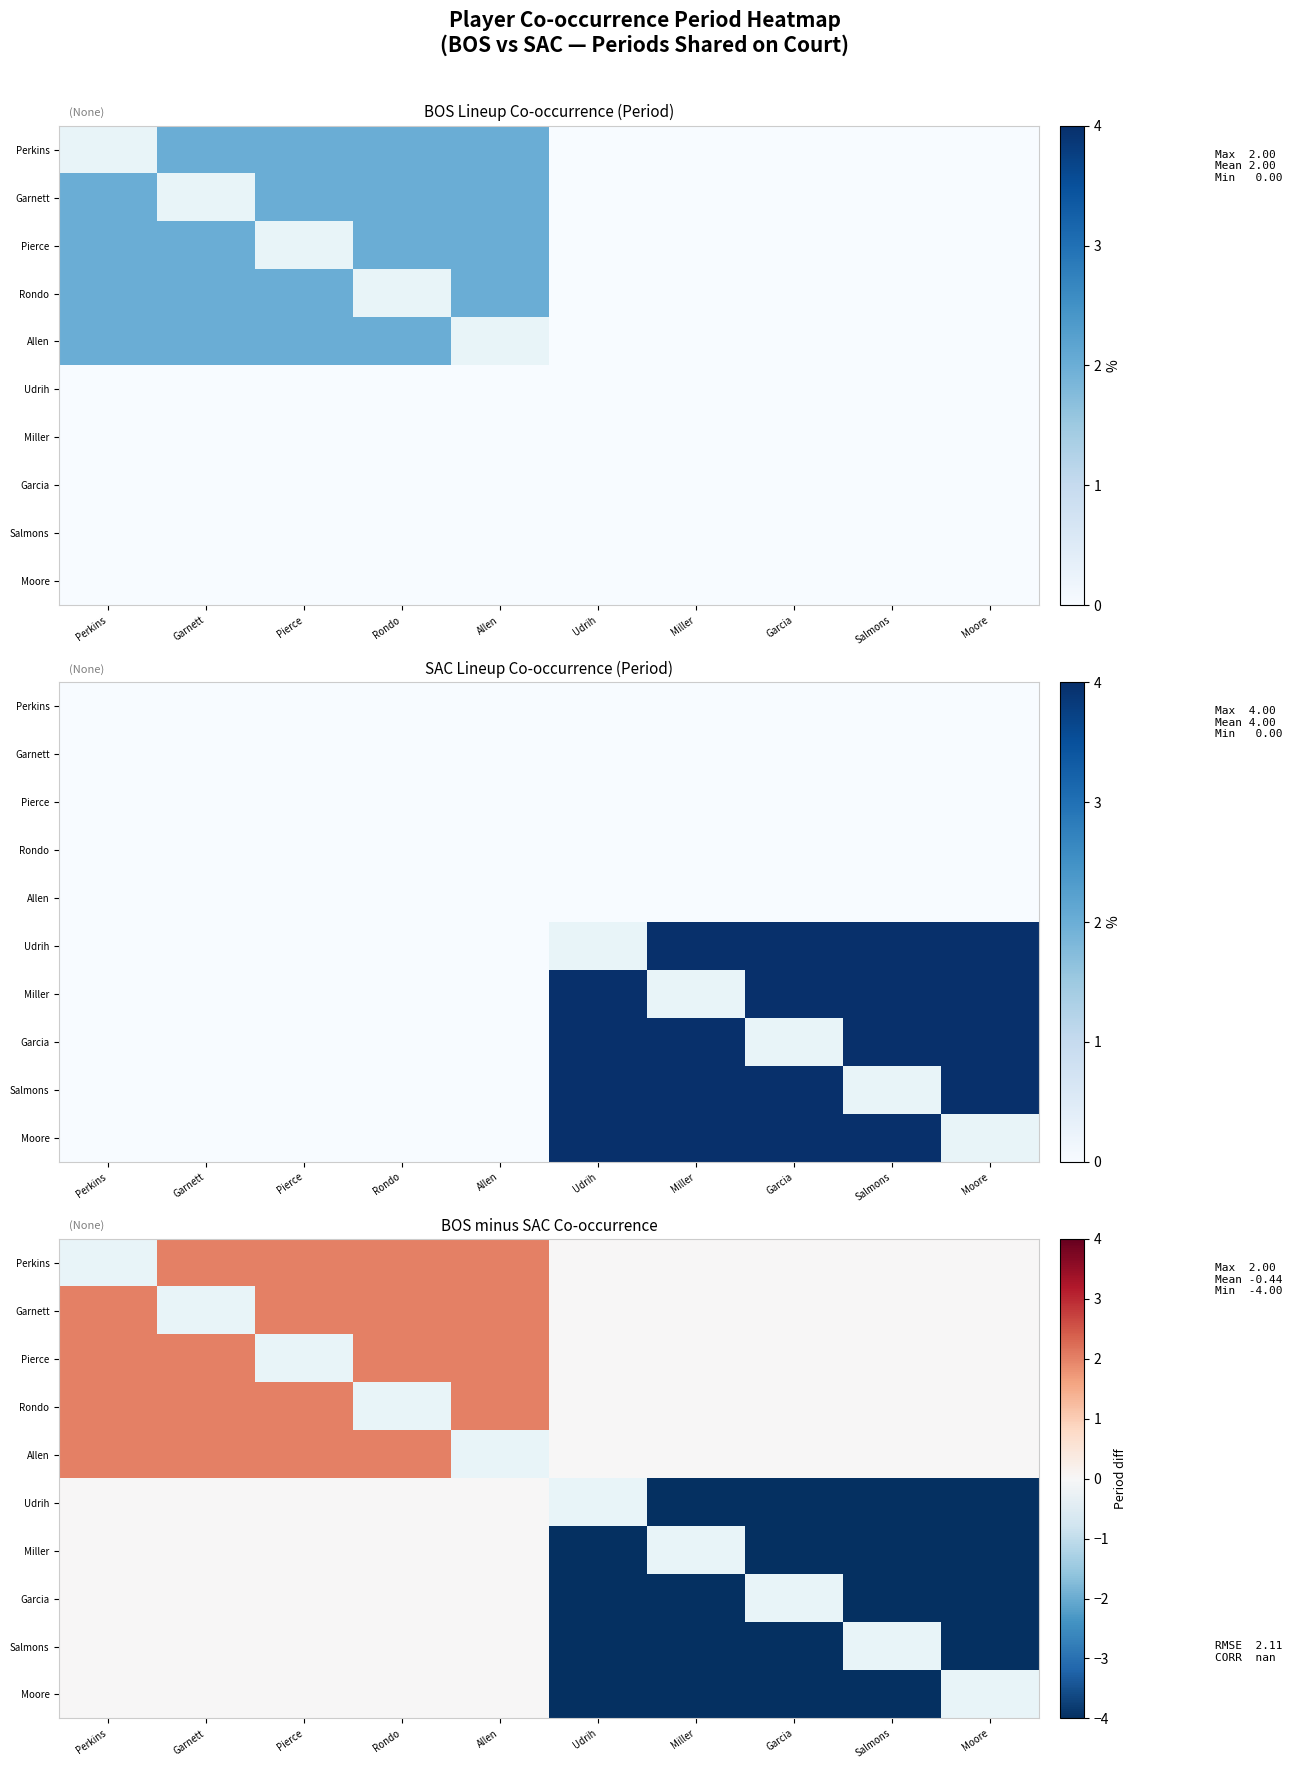

Rank the categories by Miller value from lowest to highest.

Udrih, Miller, Garcia, Salmons, Moore, Perkins, Garnett, Pierce, Rondo, Allen